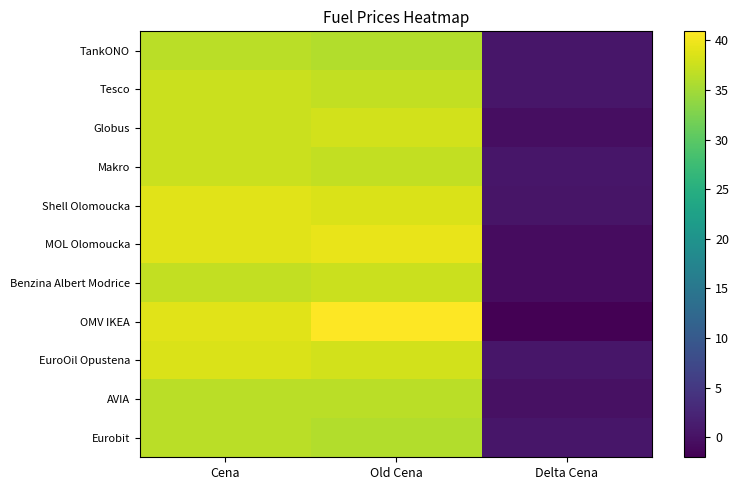

Which series has the largest range (max minus min)?

OMV IKEA